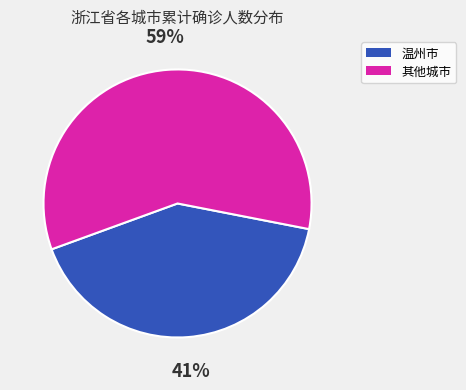

Combined, do 其他城市 and 温州市 account for over 50%?

Yes